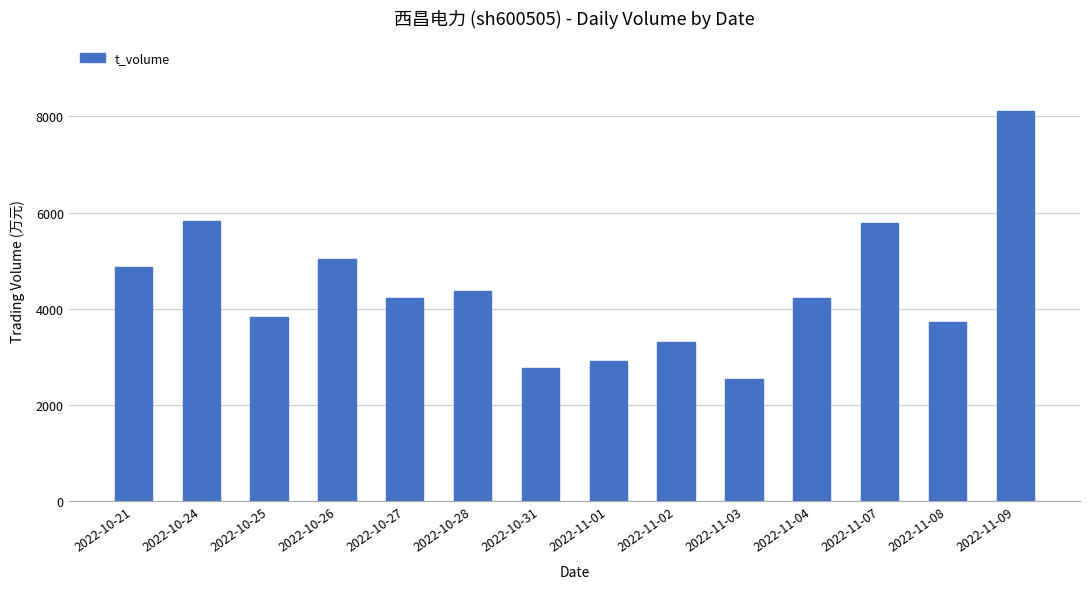

Does the chart contain any negative values?

No